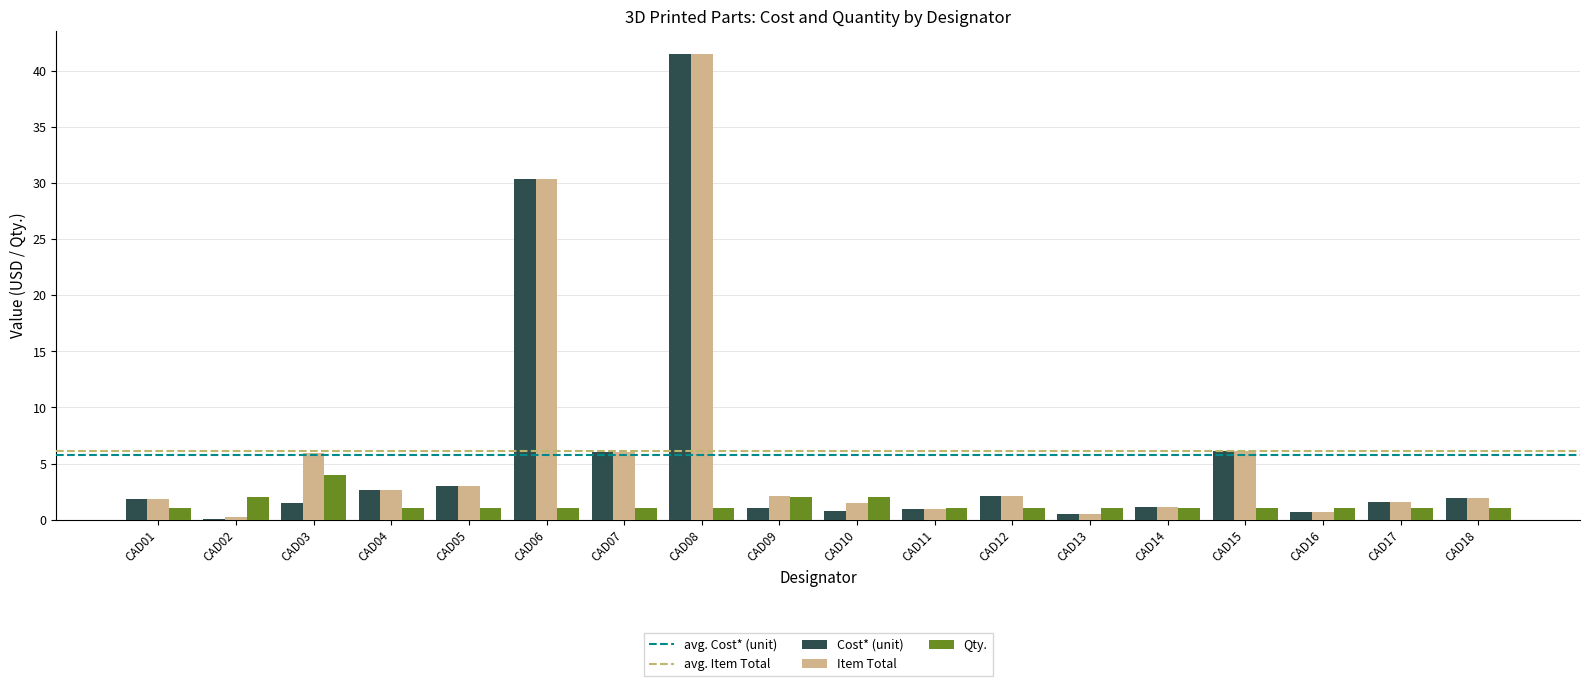

Is the value of Qty. at CAD15 greater than the value of Item Total at CAD06?

No